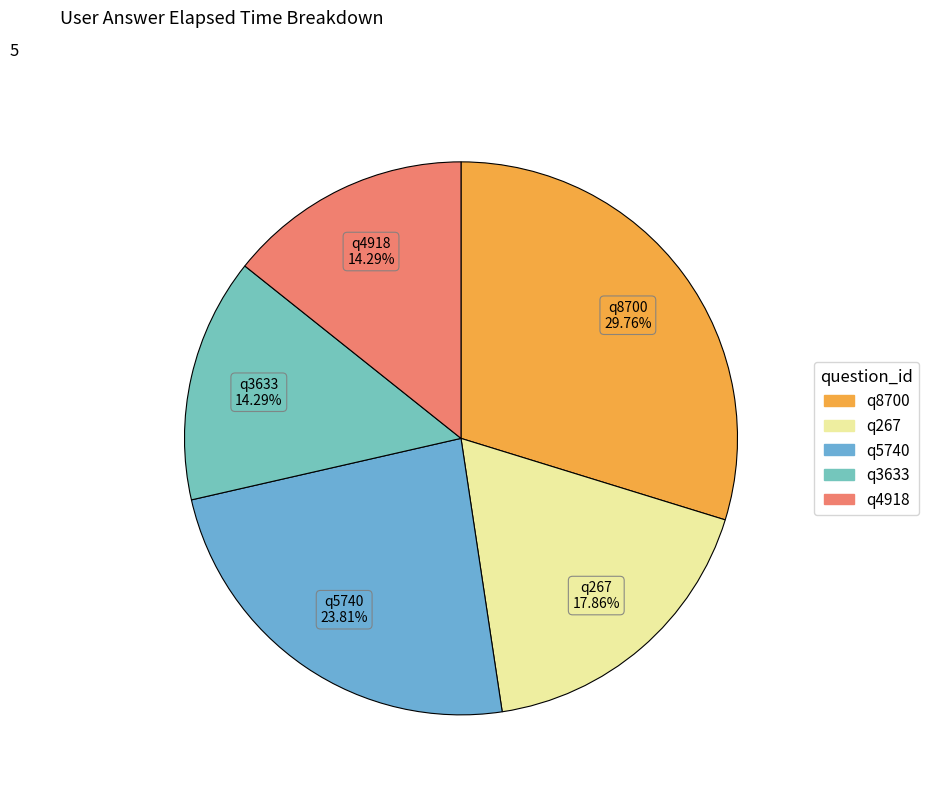

Which category has the biggest portion of the pie?

q8700